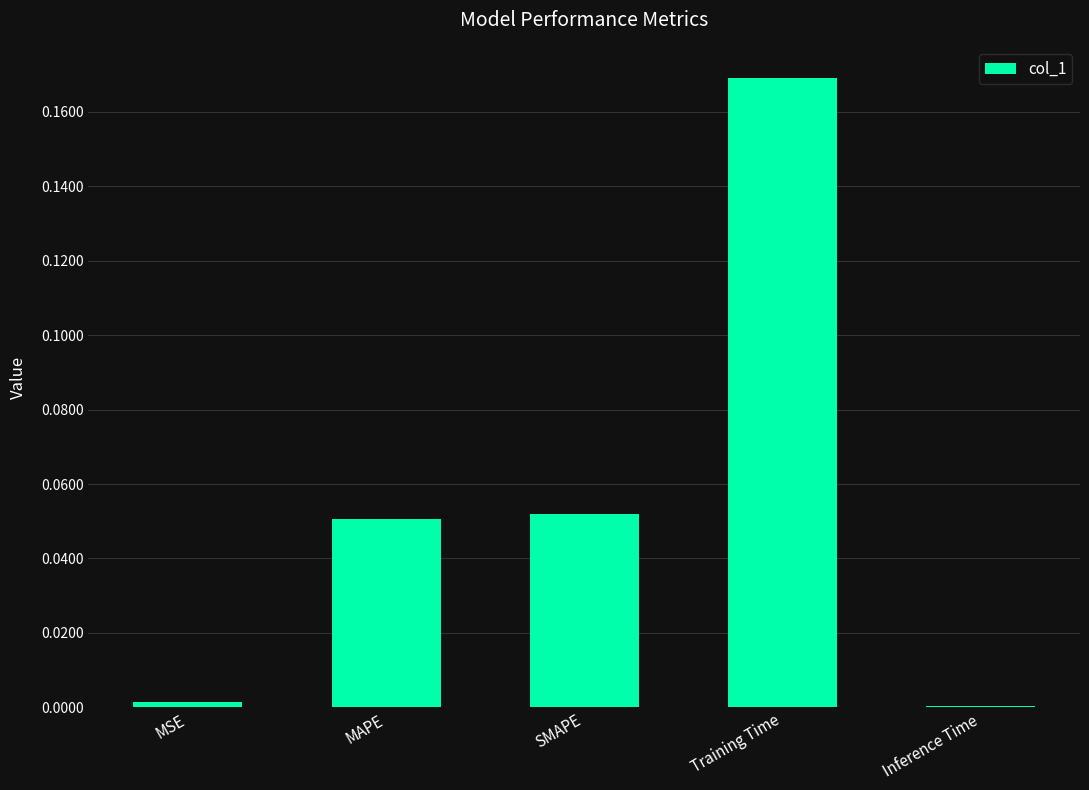

At which category does the chart reach its peak across all series?

Training Time